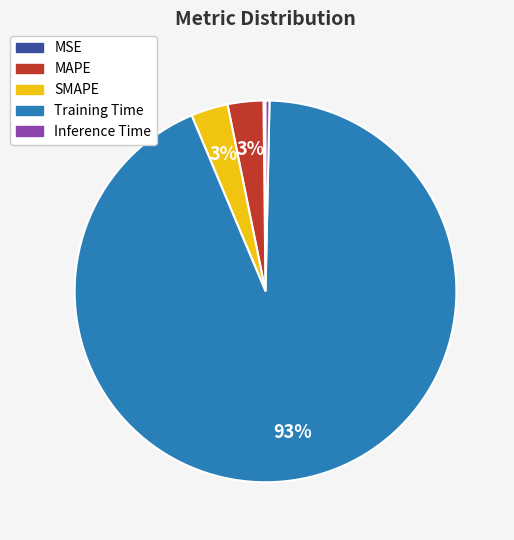

Is the sum of Training Time and Inference Time greater than half?

Yes